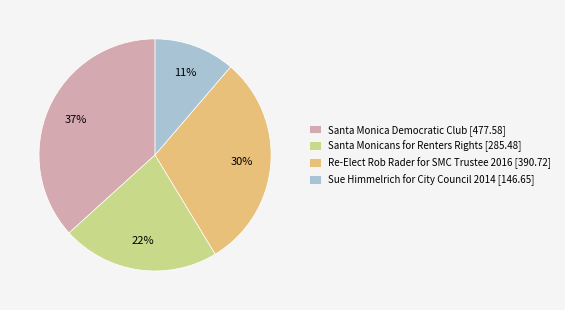

What is the largest slice in the pie chart?

Santa Monica Democratic Club [477.58]